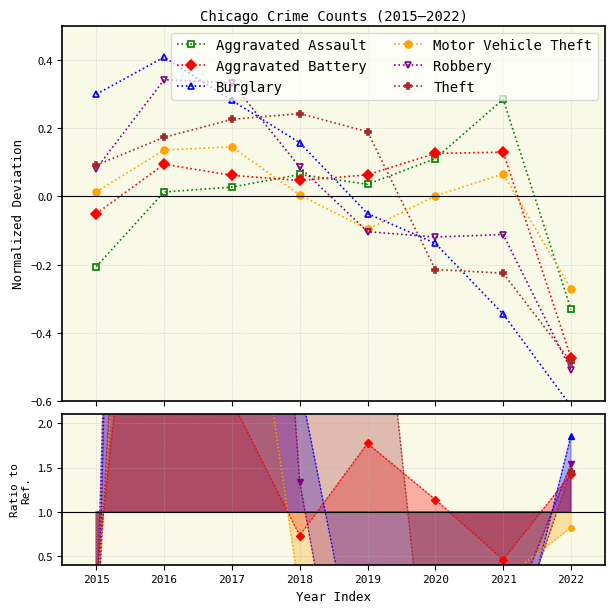

At which label is Theft closest to 5?

2019